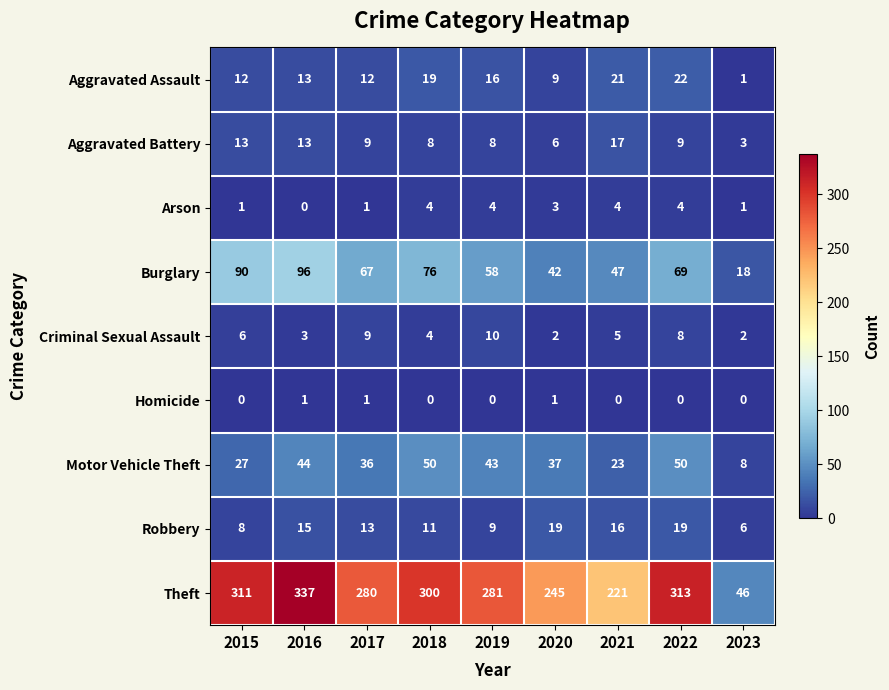

Is it true that Homicide equals -1 at 2021?

False